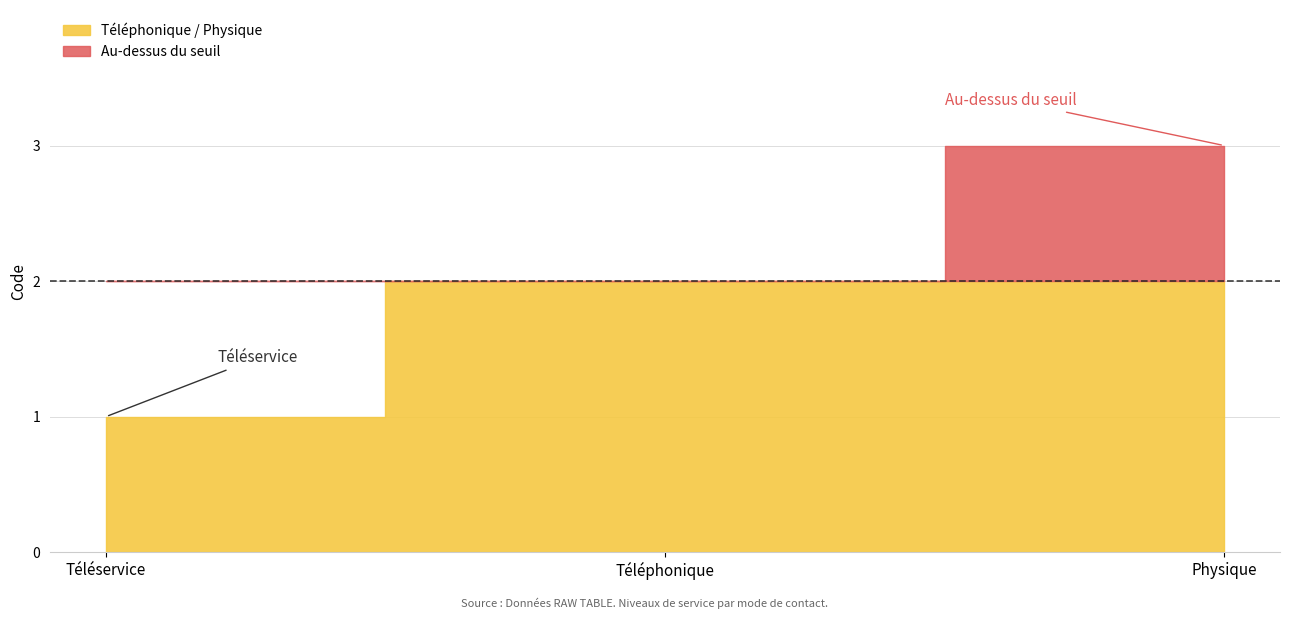

Approximately how many times larger is the value at Téléphonique compared to Téléservice?

2.0